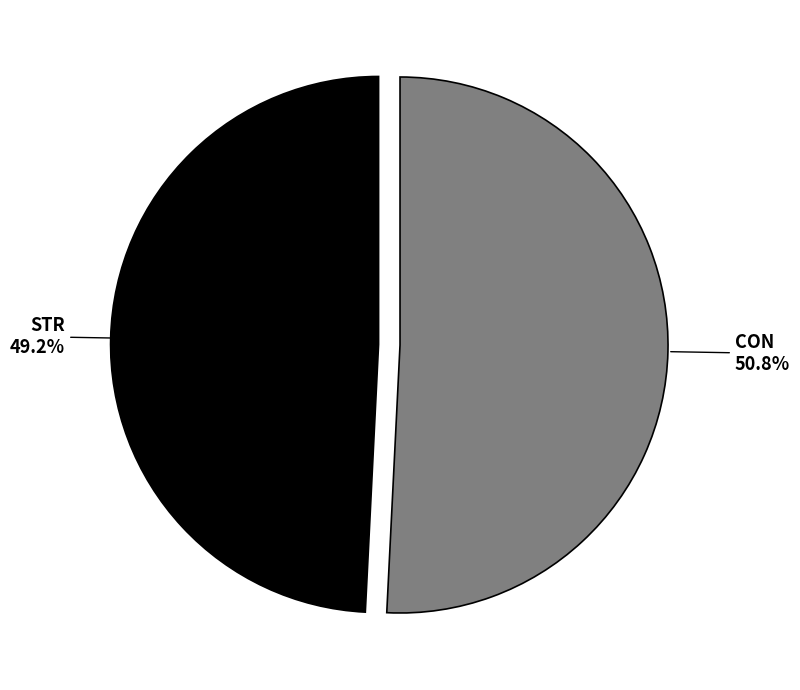

Does any single category account for the majority?

Yes